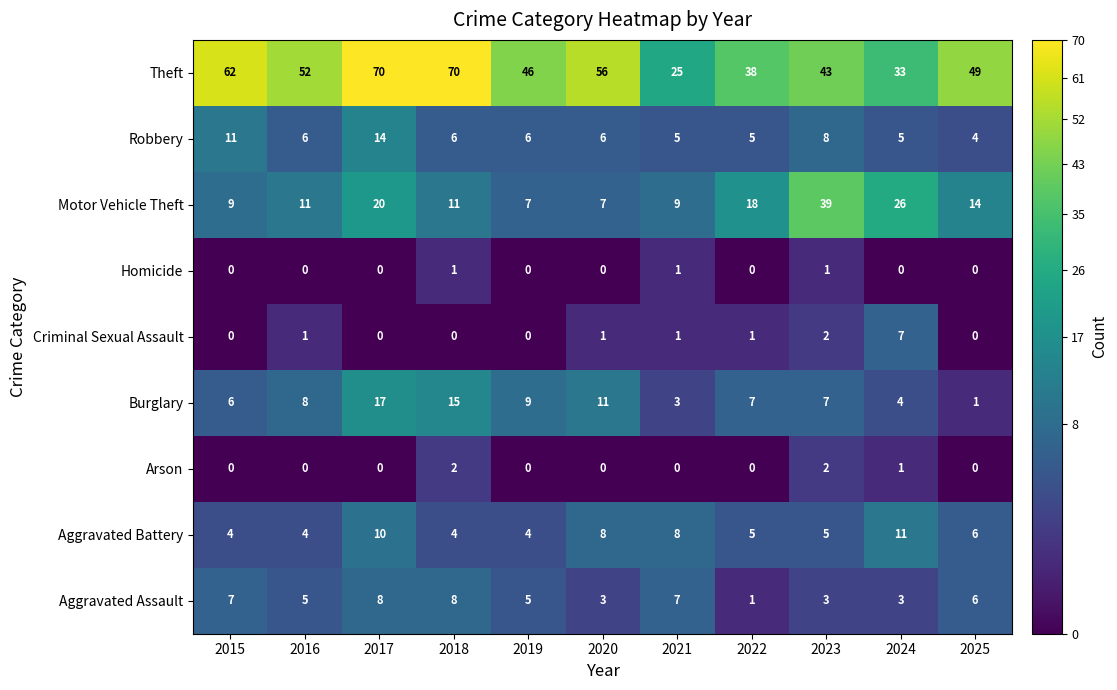

How many Homicide values are between 0 and 1?

11